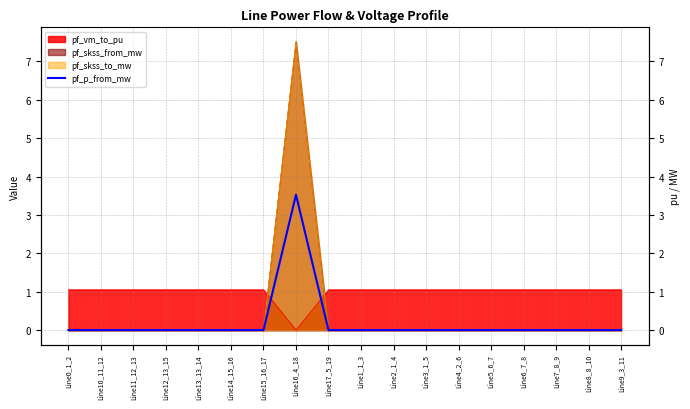

List the labels in order of value, largest first.

Line16_4_18, Line0_1_2, Line10_11_12, Line11_12_13, Line12_13_15, Line13_13_14, Line14_15_16, Line15_16_17, Line17_5_19, Line1_1_3, Line2_1_4, Line3_1_5, Line4_2_6, Line5_6_7, Line6_7_8, Line7_8_9, Line8_8_10, Line9_3_11